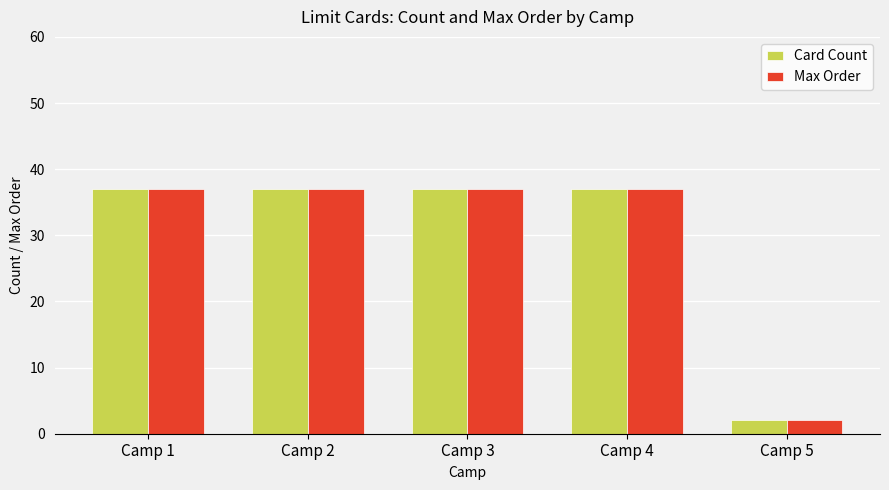

What are all the series names shown in the legend?

Card Count, Max Order